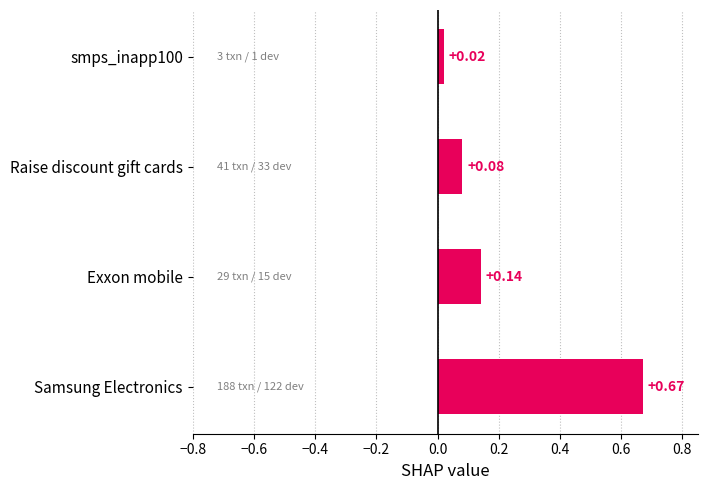

List the labels in order of value, largest first.

Samsung Electronics, Exxon mobile, Raise discount gift cards, smps_inapp100